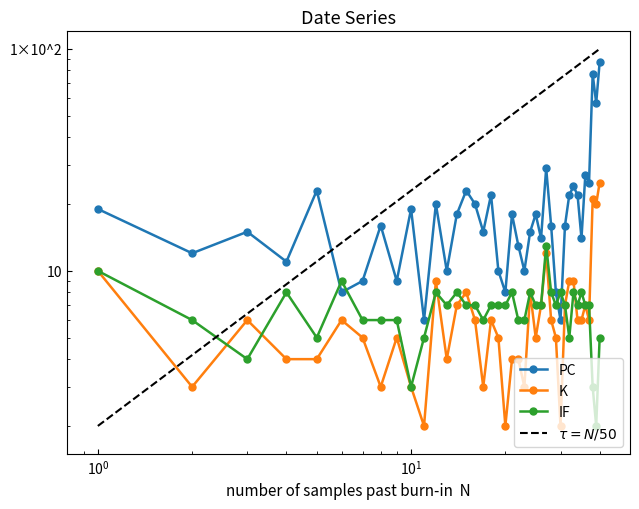

How many values in the K series are below 6?

18